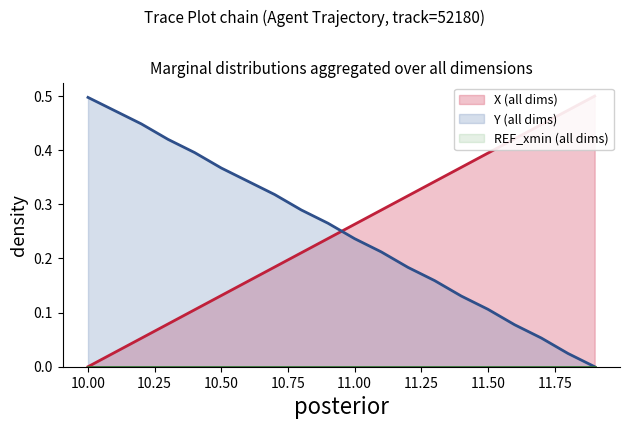

What is the label of the 6th point from the right?

11.4